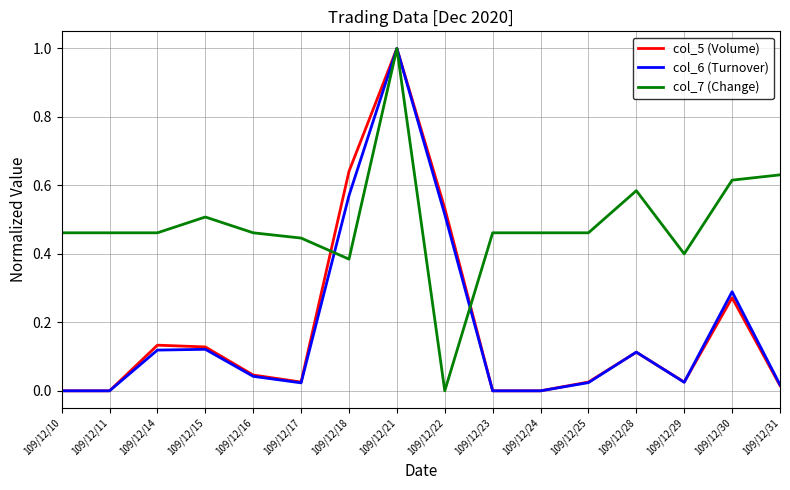

Does the chart display data point markers on the line(s)?

No